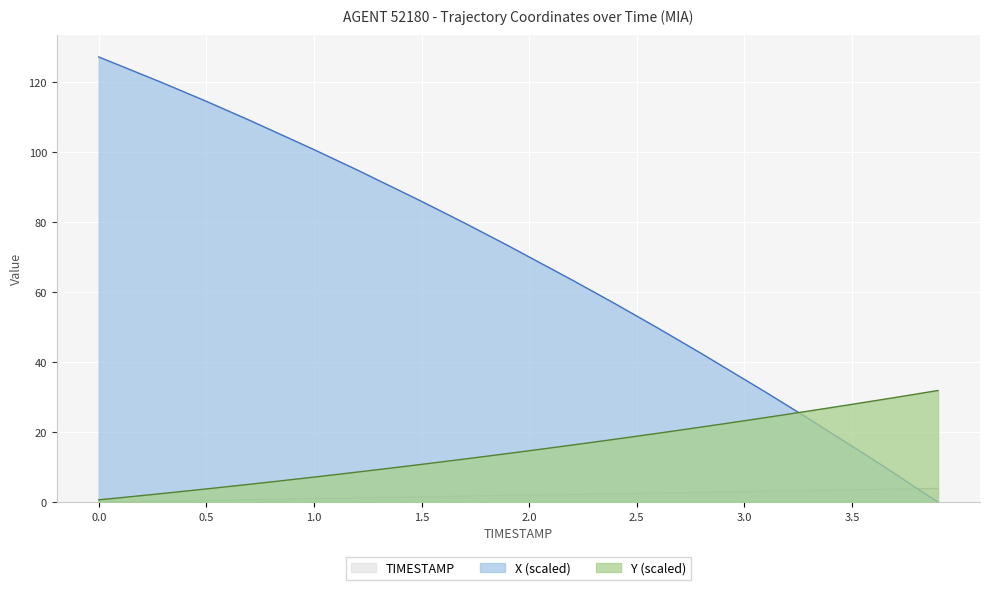

At which category does the chart reach its minimum across all series?

3.9